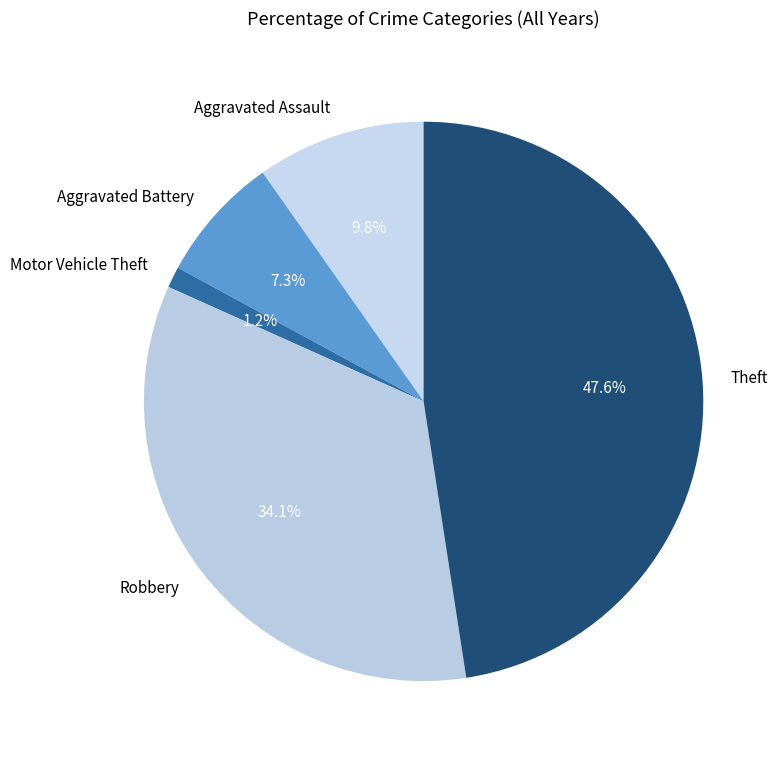

Which category has the smallest portion of the pie?

Motor Vehicle Theft